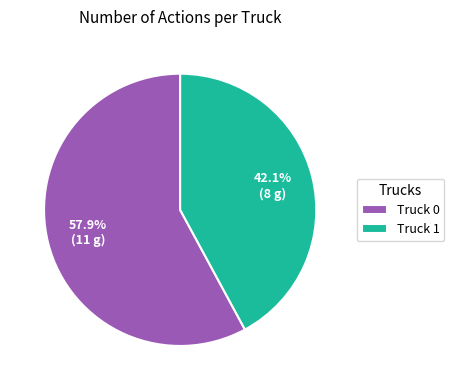

Rank the categories by value from lowest to highest.

Truck 1, Truck 0